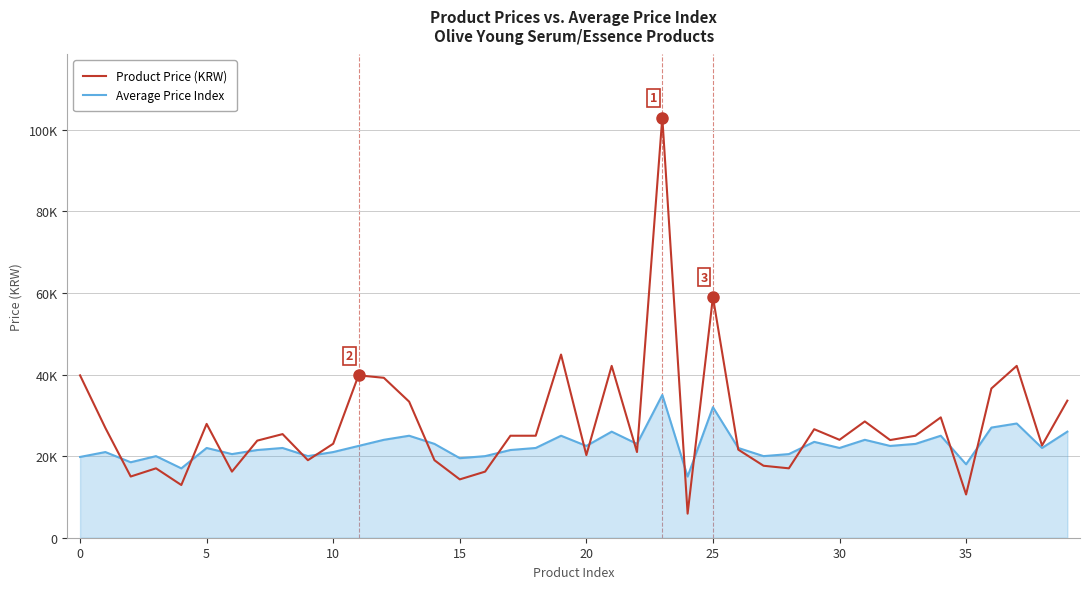

What are all the series names shown in the legend?

Product Price (KRW), Average Price Index